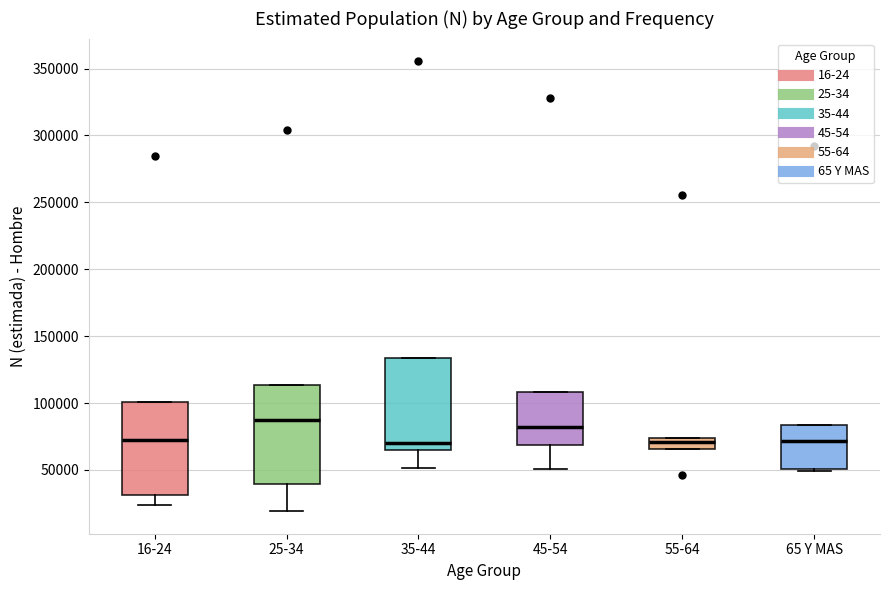

Reading left to right, transcribe this box plot: for each box, give where its median line is, the range the box spans, and where its two whiskers end, as read against the y-axis. The values are not printed on the chart, so give them approximately, as read against the axis.

16-24: median 70000, box 30000 to 100000, whiskers 25000 to 100000
25-34: median 85000, box 40000 to 115000, whiskers 20000 to 115000
35-44: median 70000, box 65000 to 135000, whiskers 50000 to 135000
45-54: median 80000, box 70000 to 110000, whiskers 50000 to 110000
55-64: median 70000, box 65000 to 75000, whiskers 65000 to 75000
65 Y MAS: median 70000, box 50000 to 85000, whiskers 50000 to 85000